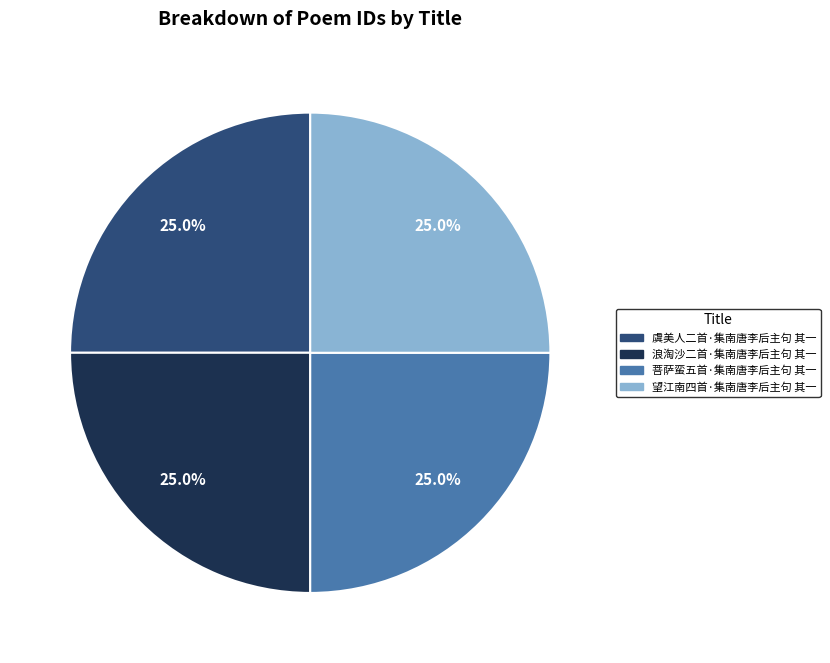

What percentage is the 虞美人二首·集南唐李后主句 其一 slice, to the nearest percent?

25%